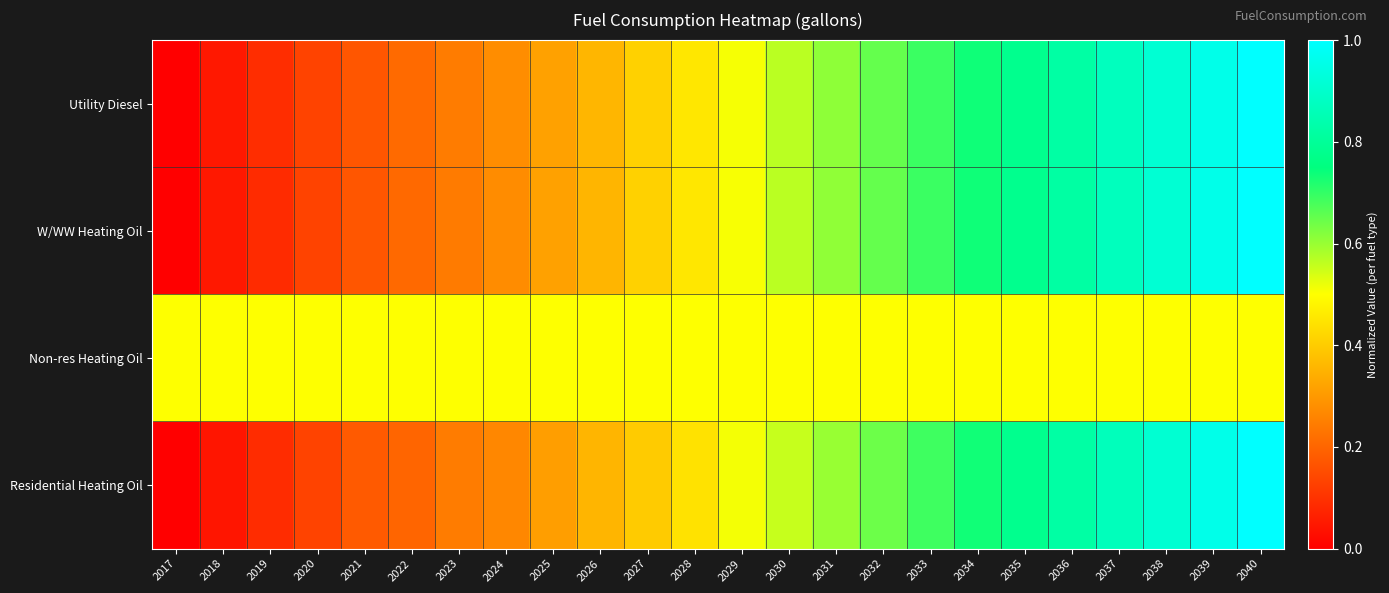

Rank the series by their maximum value, from highest to lowest.

Utility Diesel, W/WW Heating Oil, Residential Heating Oil, Non-res Heating Oil